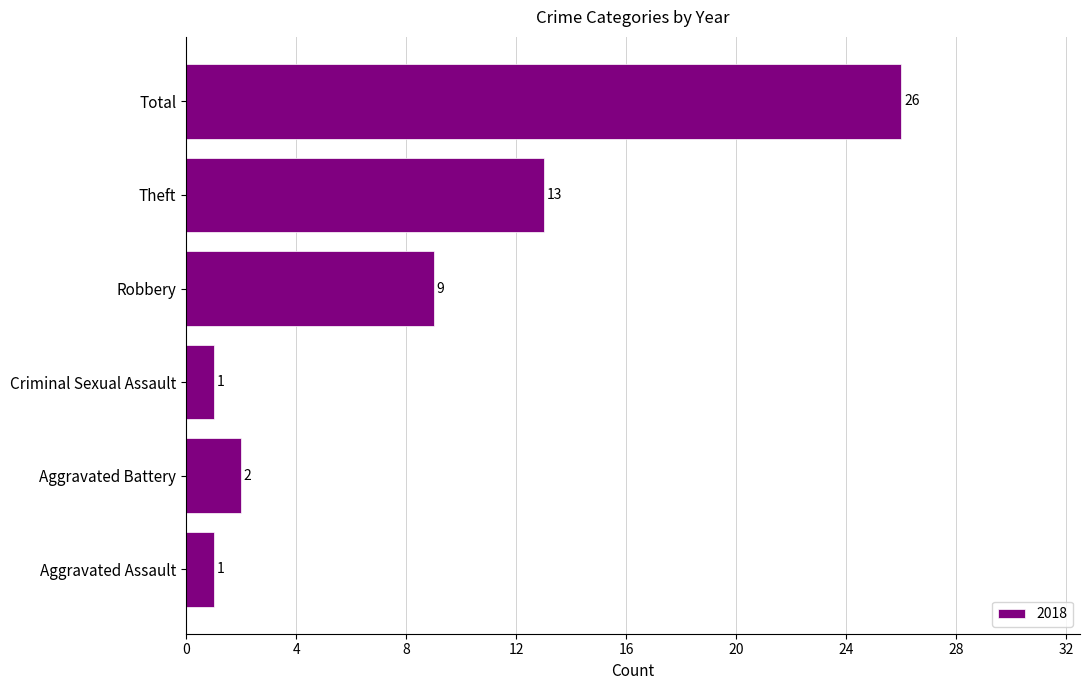

Reading top to bottom, list all the values displayed in this chart.

Total=26	Theft=13	Robbery=9	Criminal Sexual Assault=1	Aggravated Battery=2	Aggravated Assault=1